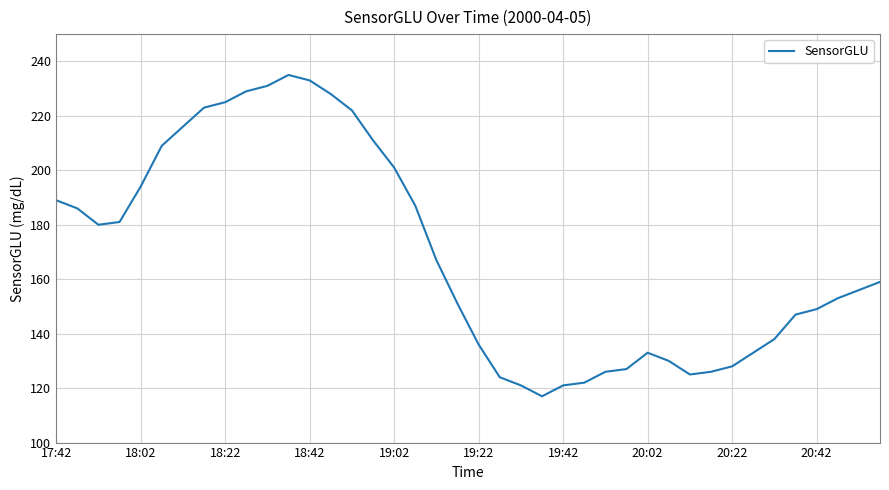

What is the difference between the maximum and second lowest values?

114